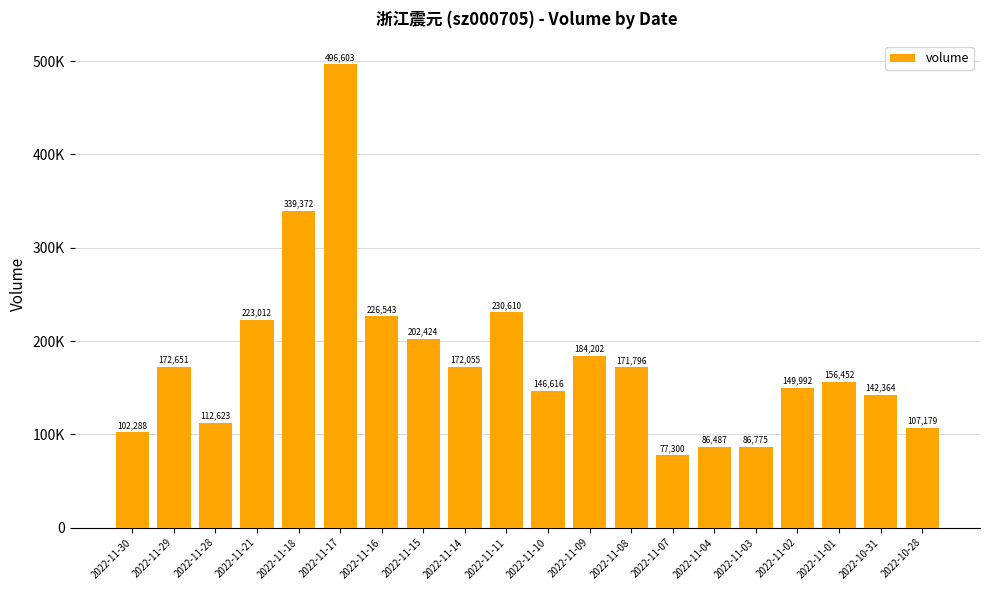

What is the greatest value displayed?

496603